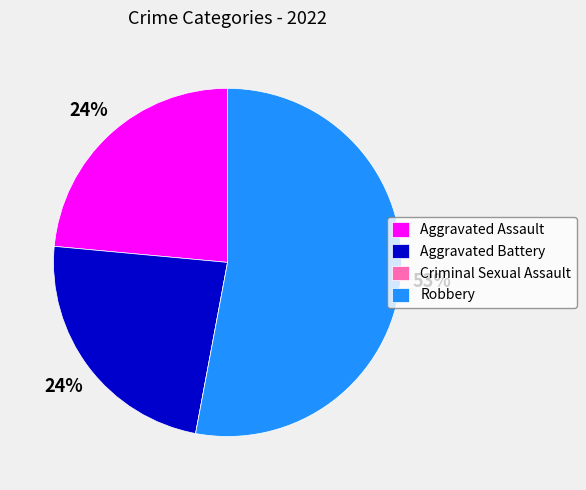

Do Robbery and Aggravated Battery together represent more than half of the pie?

Yes